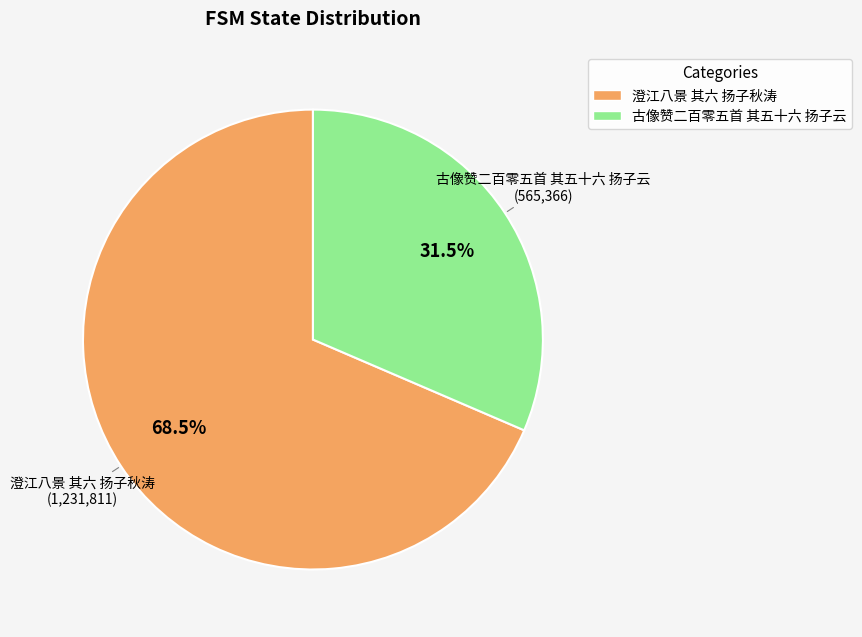

Which category has the biggest portion of the pie?

澄江八景 其六 扬子秋涛